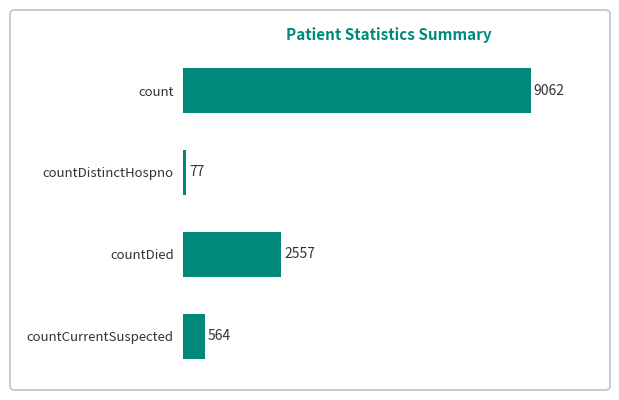

The chart shows a value of 230 at countCurrentSuspected. True or false?

False